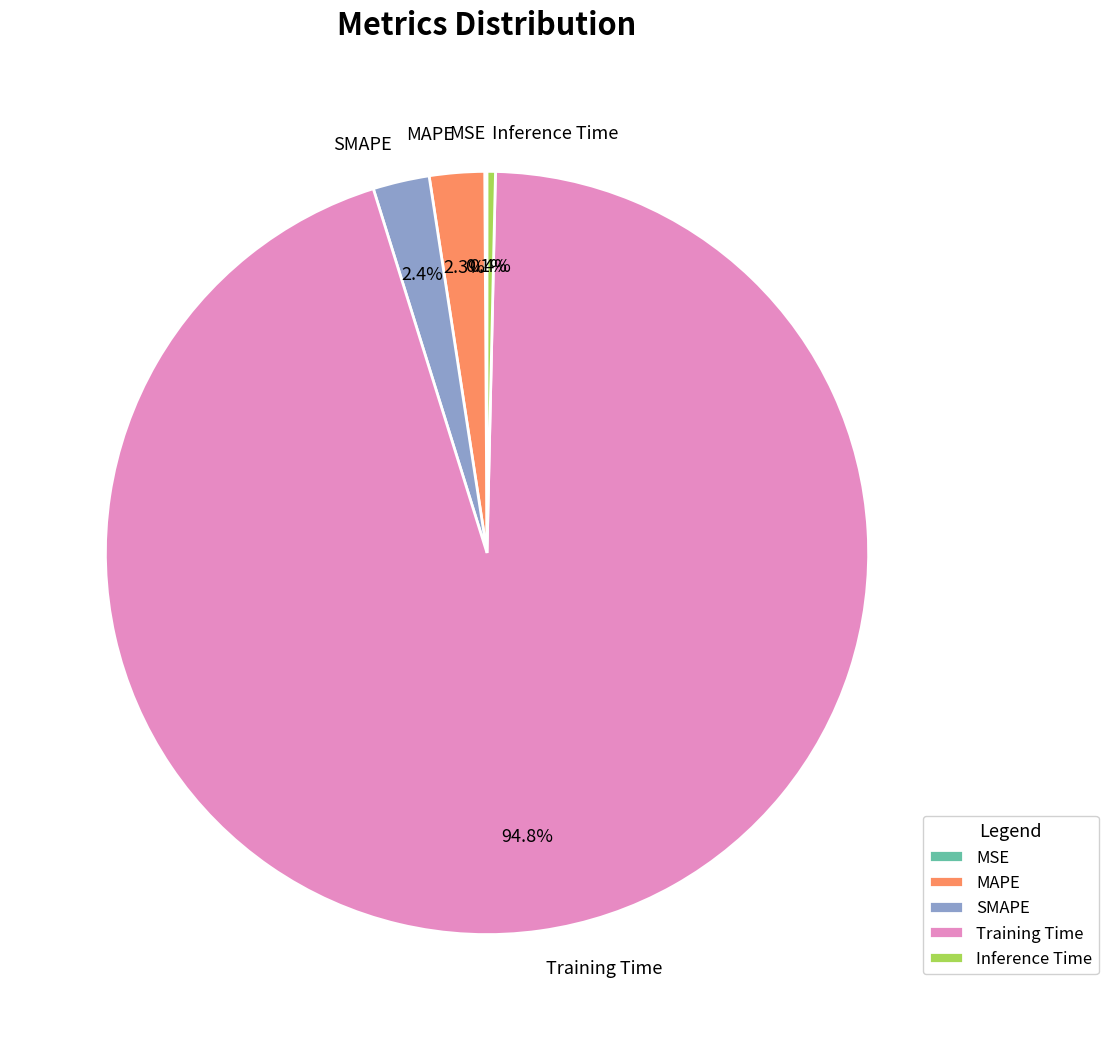

To the nearest percent, what percentage of the pie is Training Time?

95%